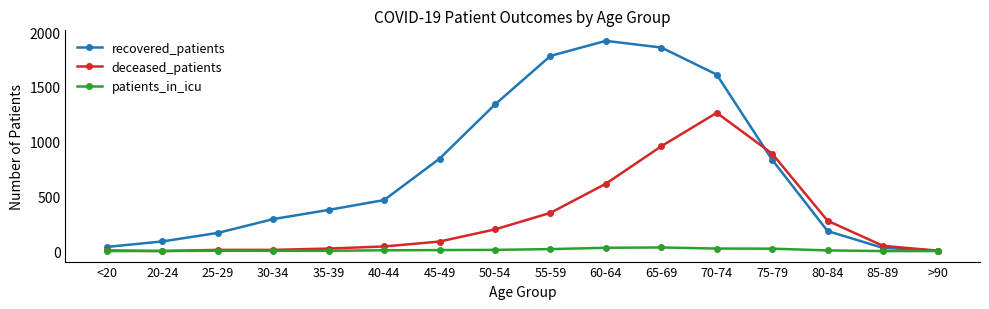

How many lines are shown in the chart?

3